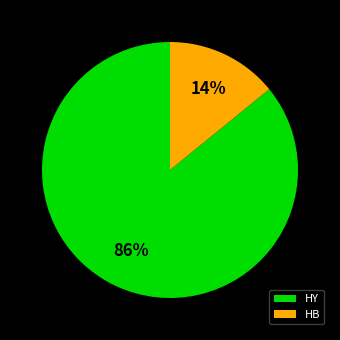

Is it true that HB is 1% of the pie?

False